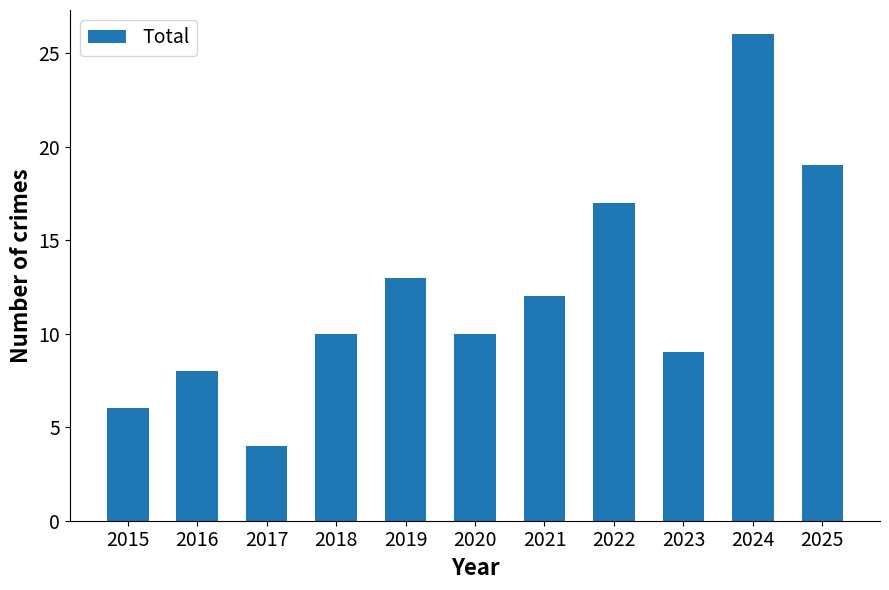

Is it true that the value at 2020 is 5?

False